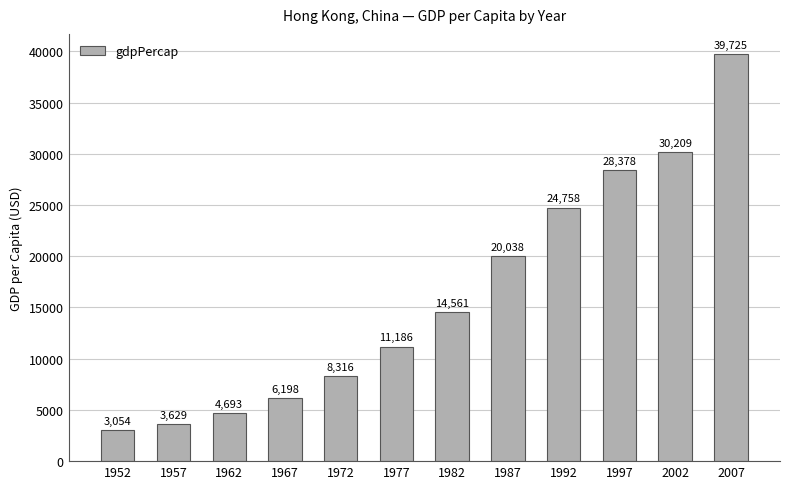

What is the average value?

16228.7